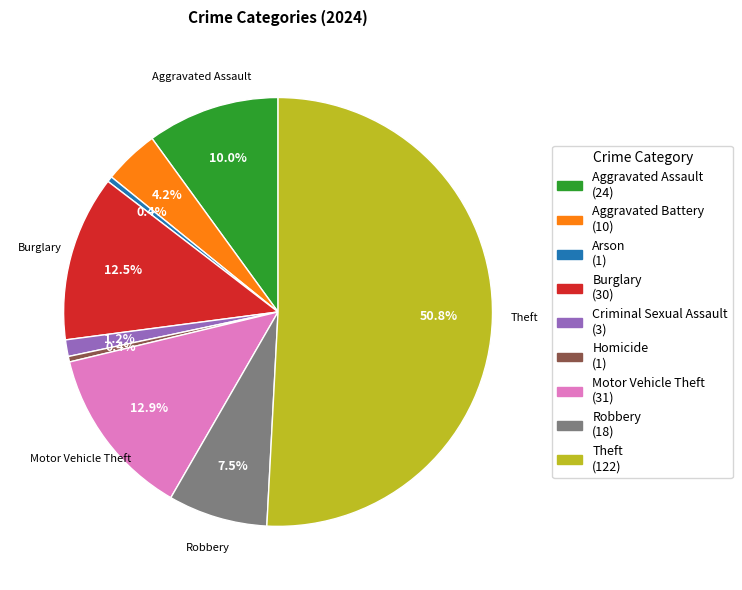

To the nearest percent, what is the average slice percentage?

11%